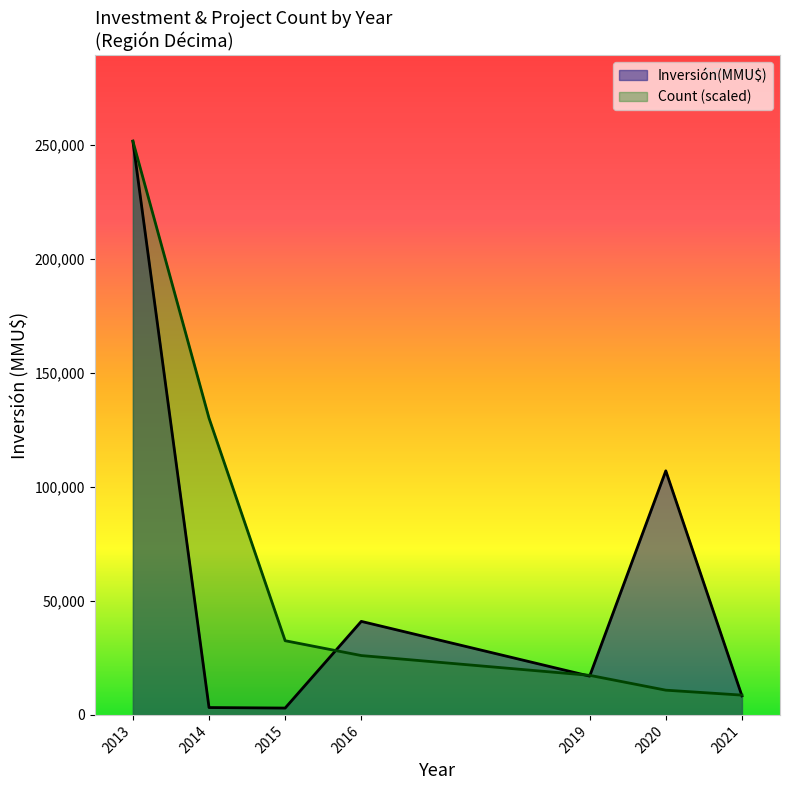

The Inversión(MMU$) series shows 835 at 2021. True or false?

False